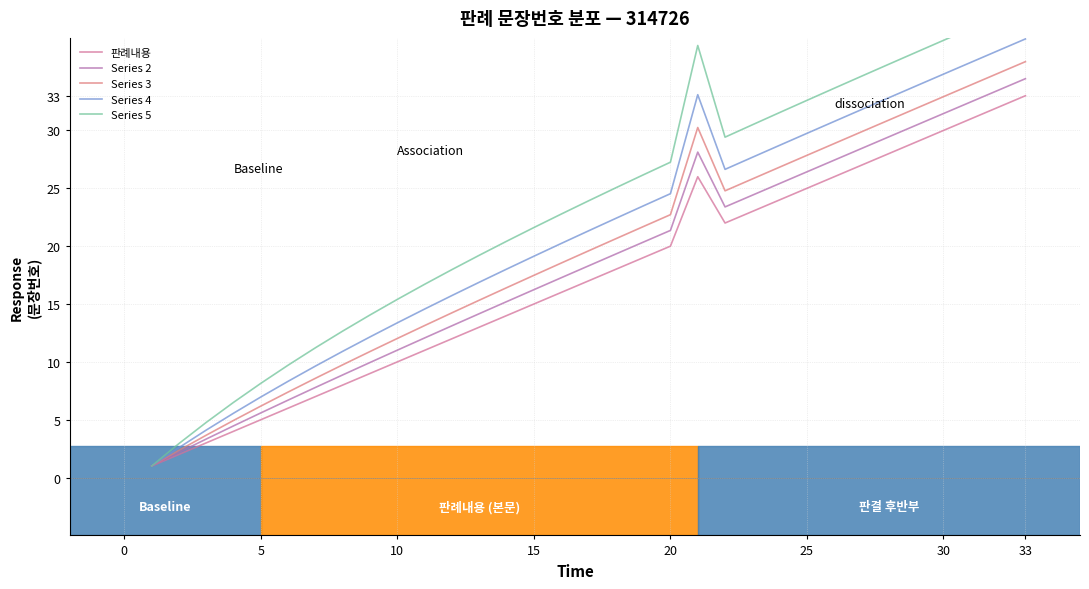

True or false: Series 2 has more than 2 points higher than both neighbors.

False